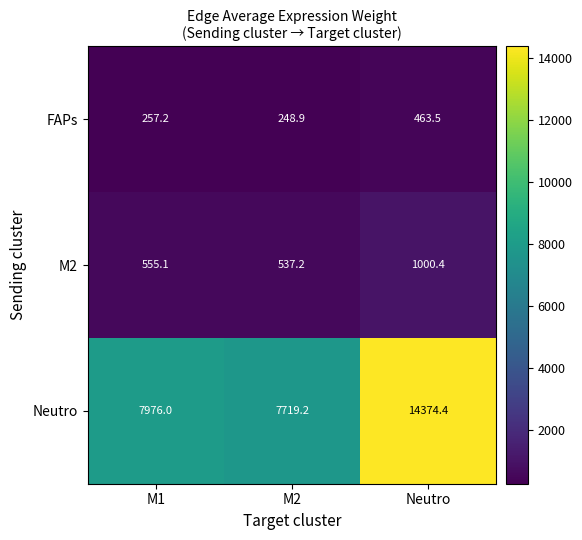

Reading right to left, what are all the values shown in this chart?

FAPs: 463.5	248.9	257.2
M2: 1000.4	537.2	555.1
Neutro: 14374.4	7719.2	7976.0